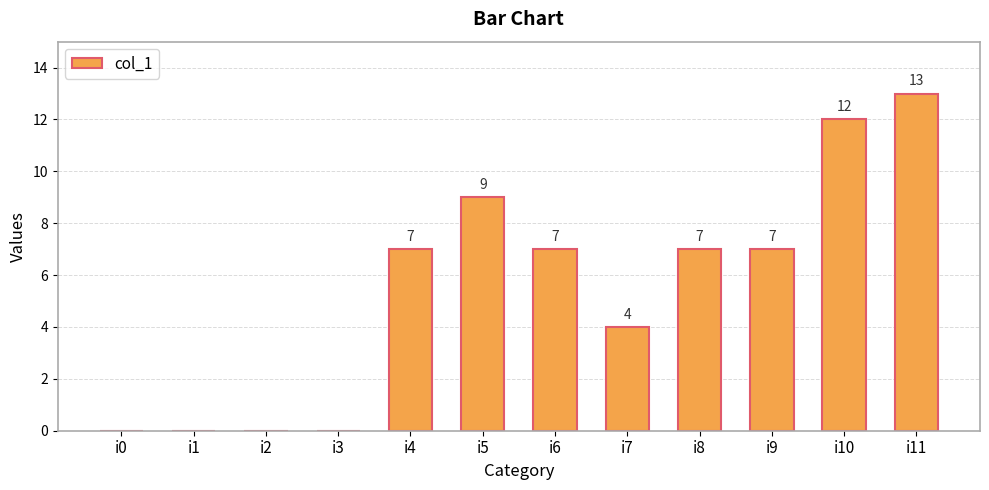

Reading left to right, extract all data points from this chart.

i0=0	i1=0	i2=0	i3=0	i4=7	i5=9	i6=7	i7=4	i8=7	i9=7	i10=12	i11=13